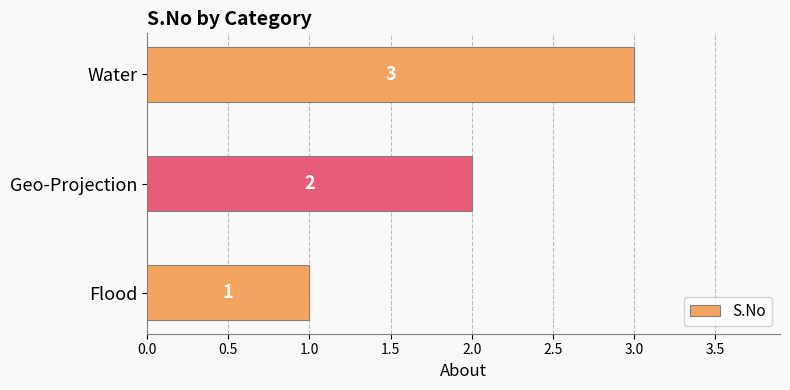

What is the greatest value displayed?

3